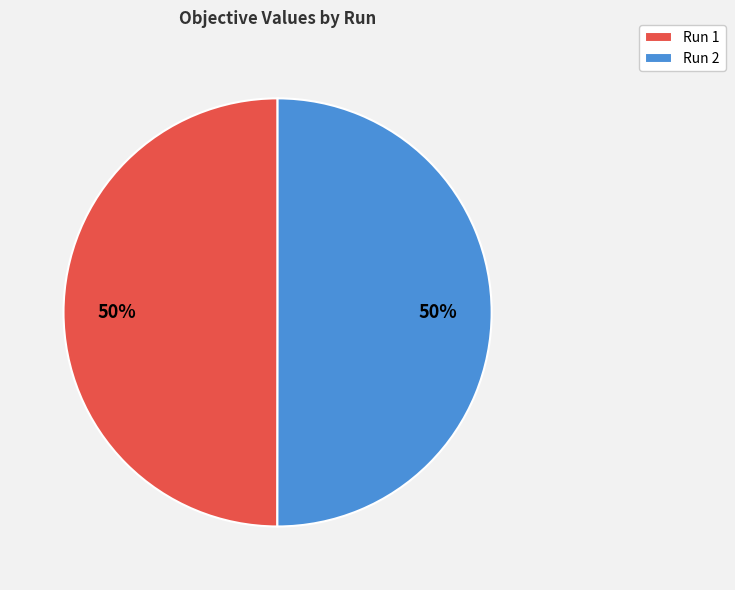

Do Run 2 and Run 1 together represent more than half of the pie?

Yes